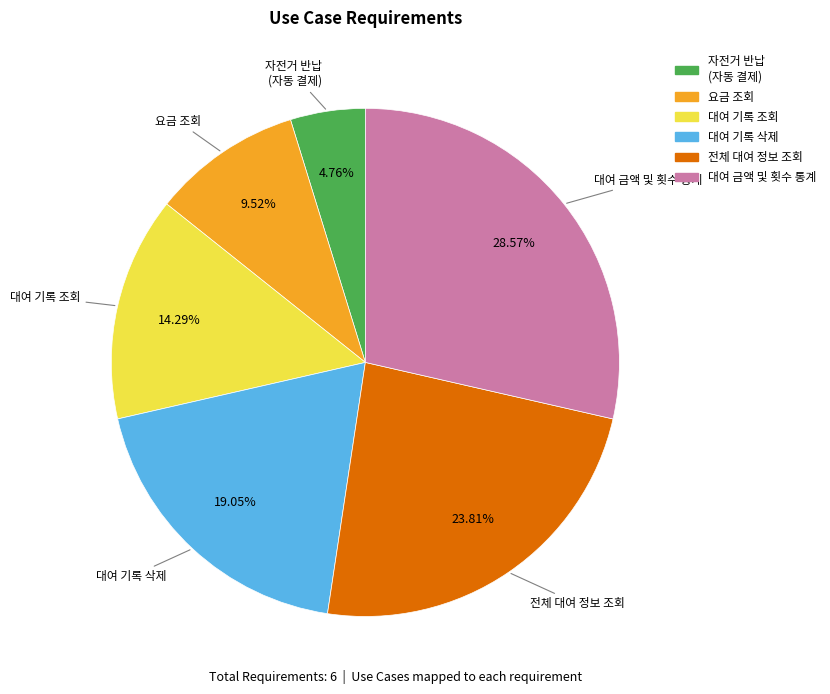

Is there any slice that represents more than half of the pie?

No